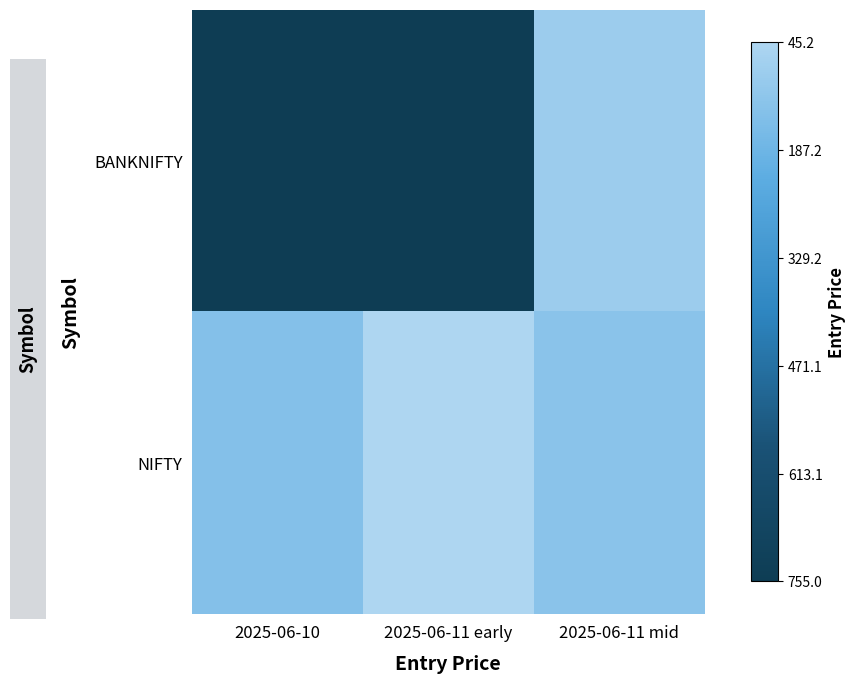

Rank the series by their maximum value, from lowest to highest.

NIFTY, BANKNIFTY